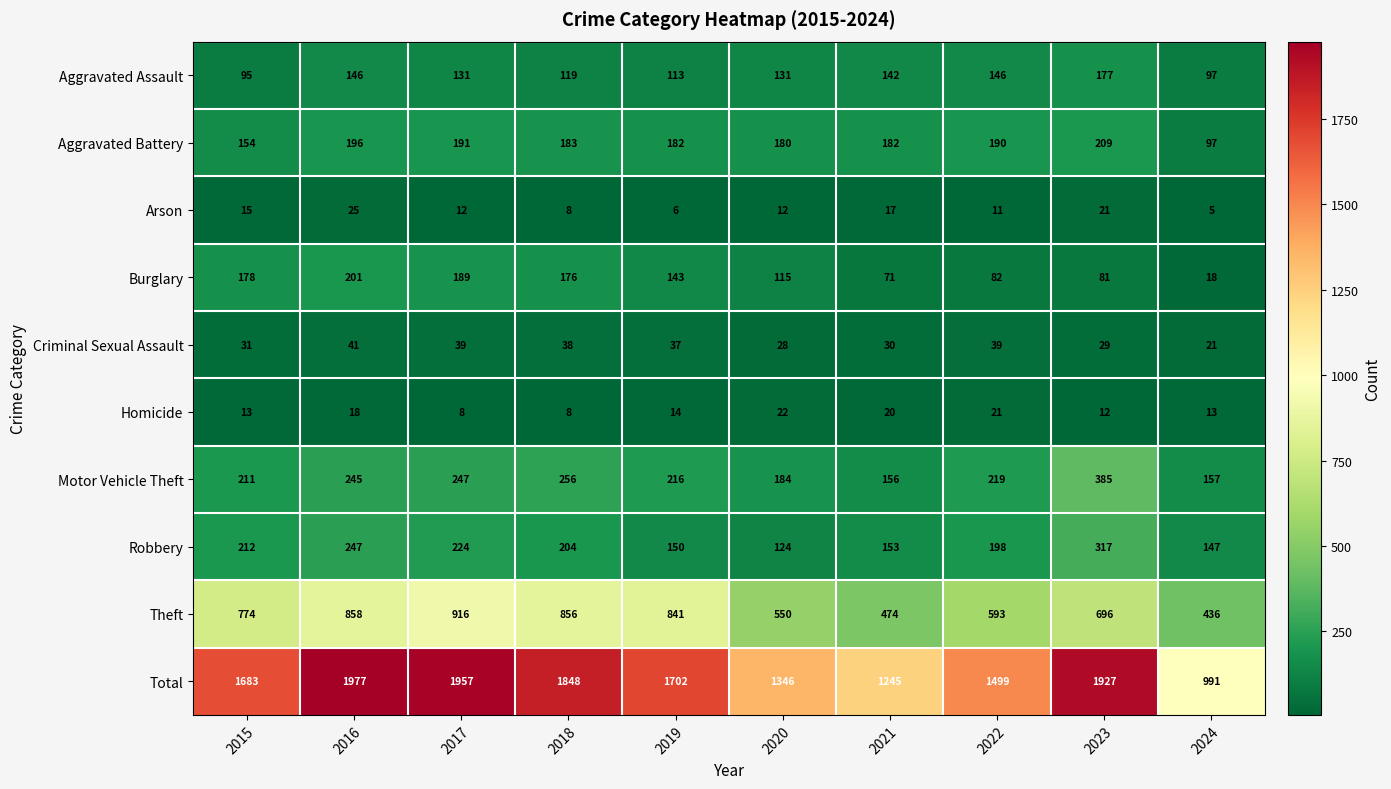

At which label is Criminal Sexual Assault closest to 31?

2015